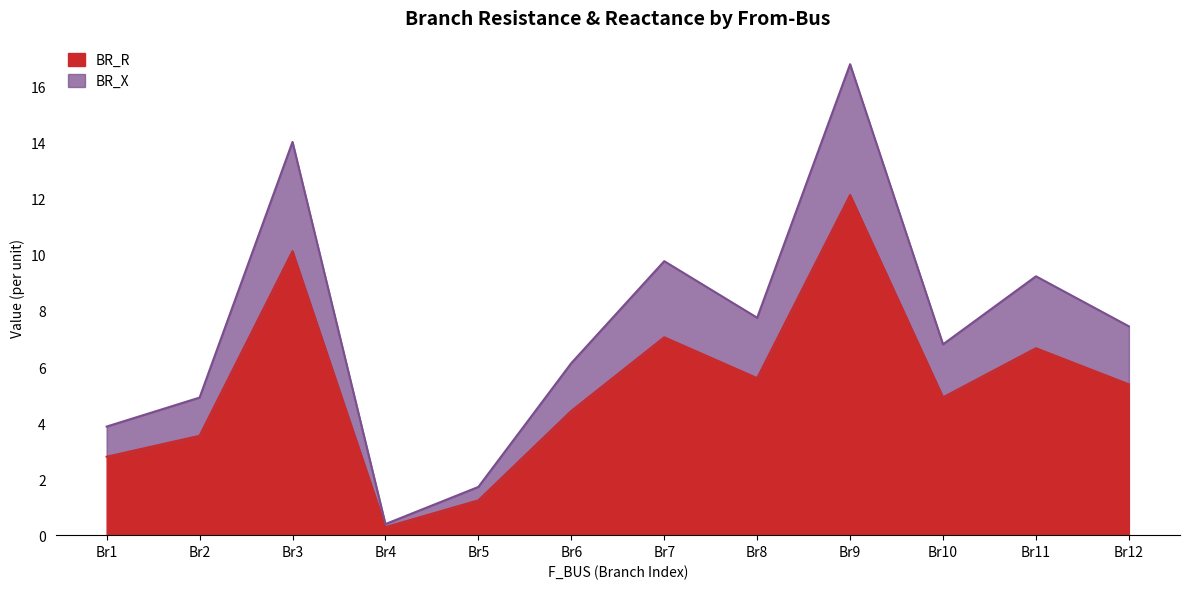

What are all the series names shown in the legend?

BR_R, BR_X